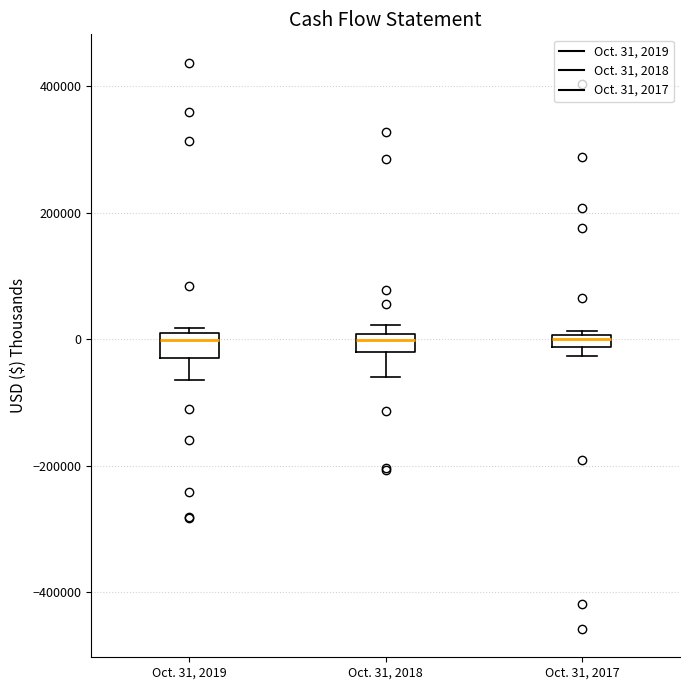

Where does the lower whisker of the box for Oct. 31, 2019 end on the y-axis? The values are not printed on the chart, so give them approximately, as read against the axis.

-60000